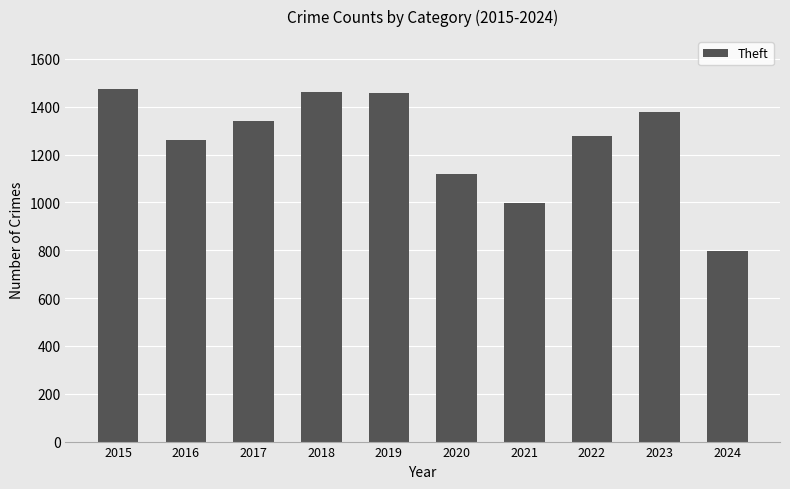

Count the number of categories in the chart.

10